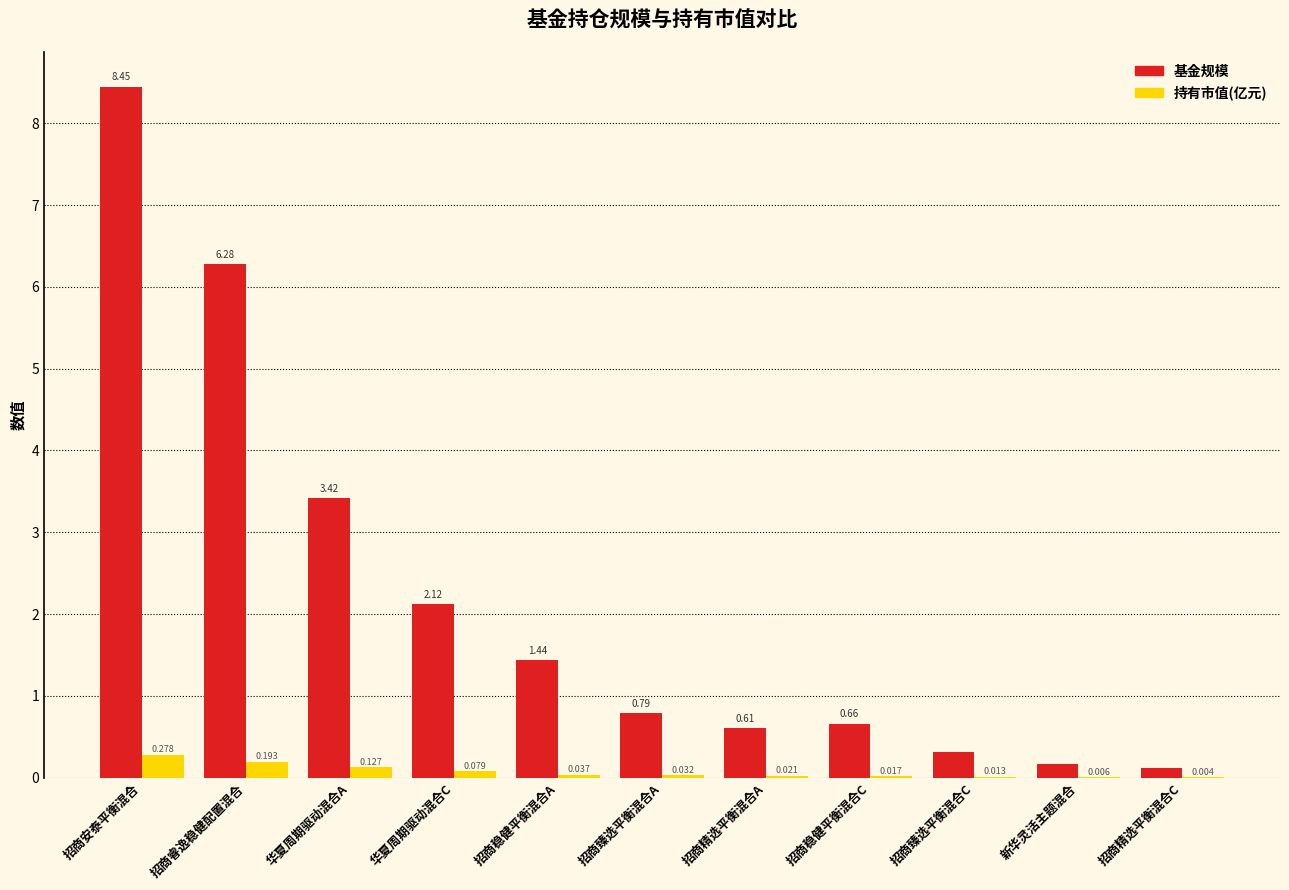

How many categories are shown in the chart?

11